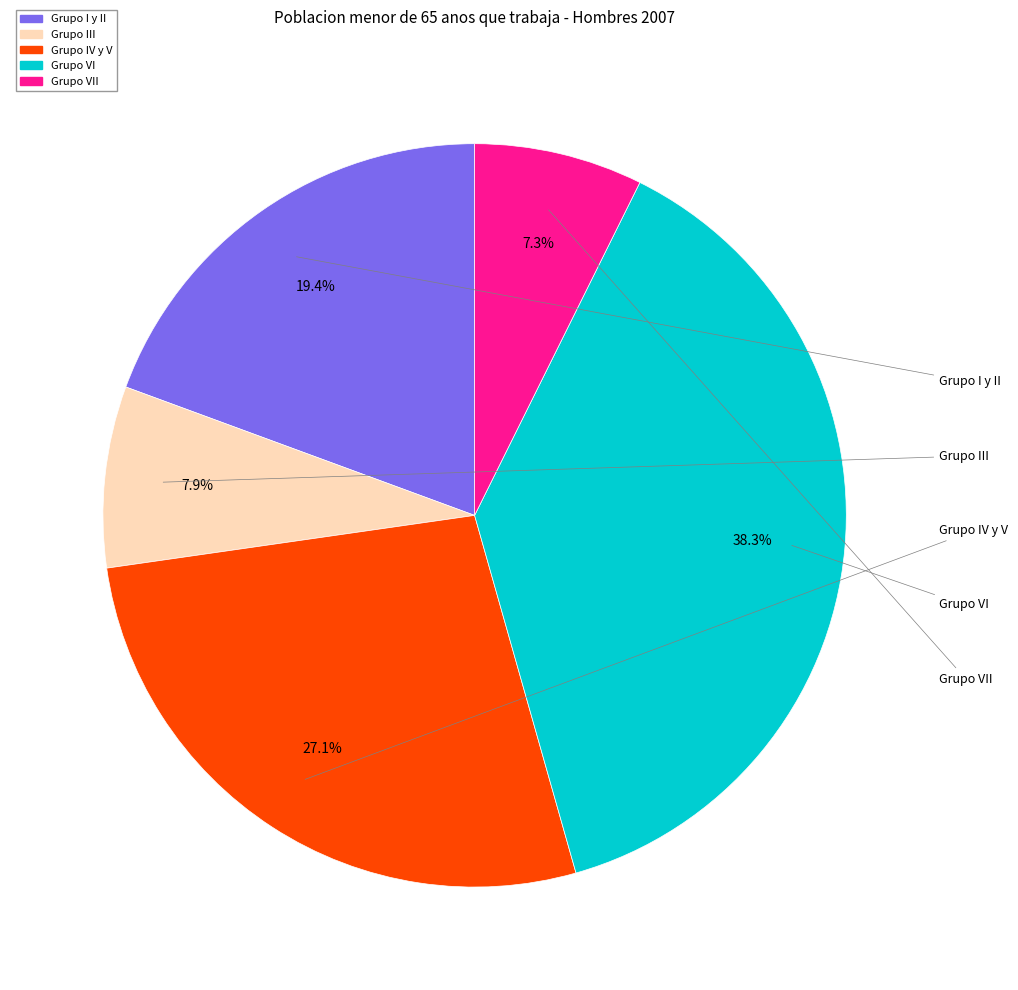

Does any single category account for the majority?

No